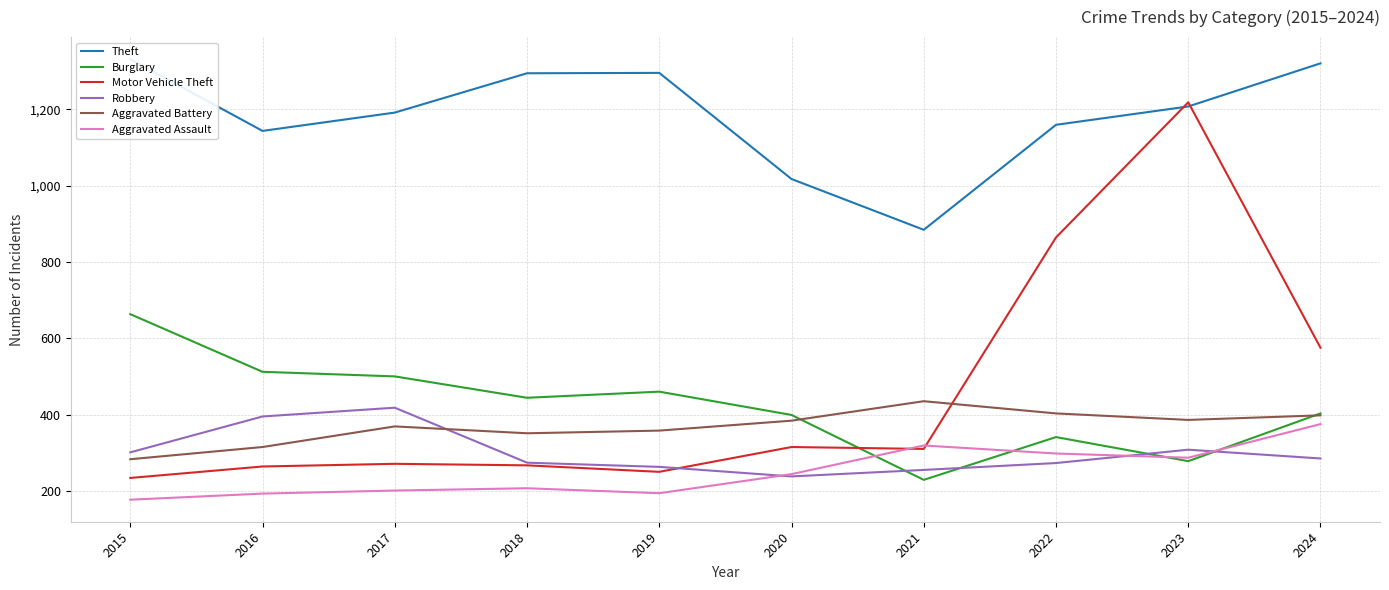

At 2023, list the series in order from smallest to largest.

Burglary, Aggravated Assault, Robbery, Aggravated Battery, Theft, Motor Vehicle Theft